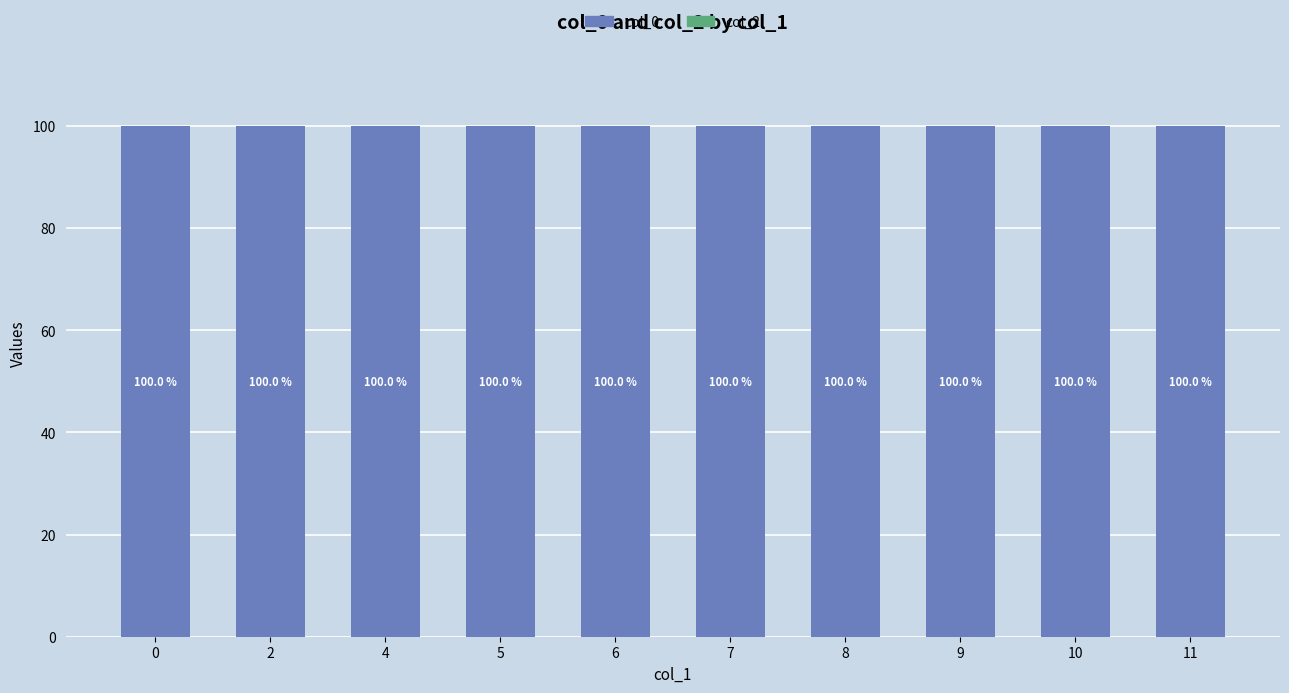

Which series has the largest total across all categories?

col_0